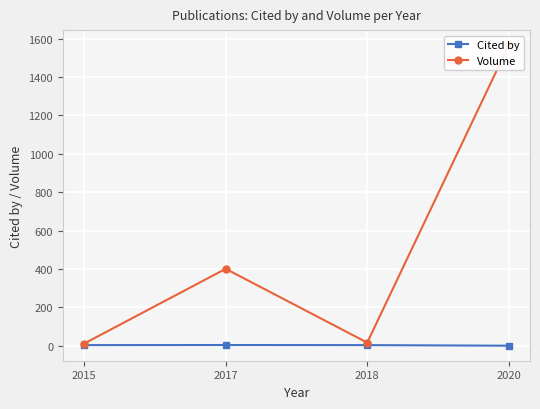

How many data points in Cited by are less than 3?

1